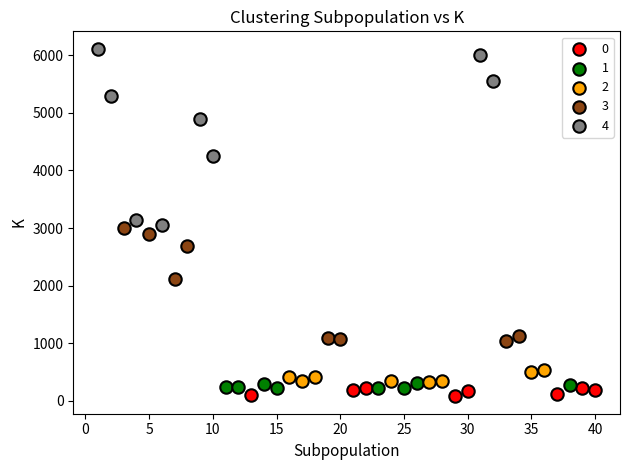

Which series reaches the minimum Y coordinate?

0